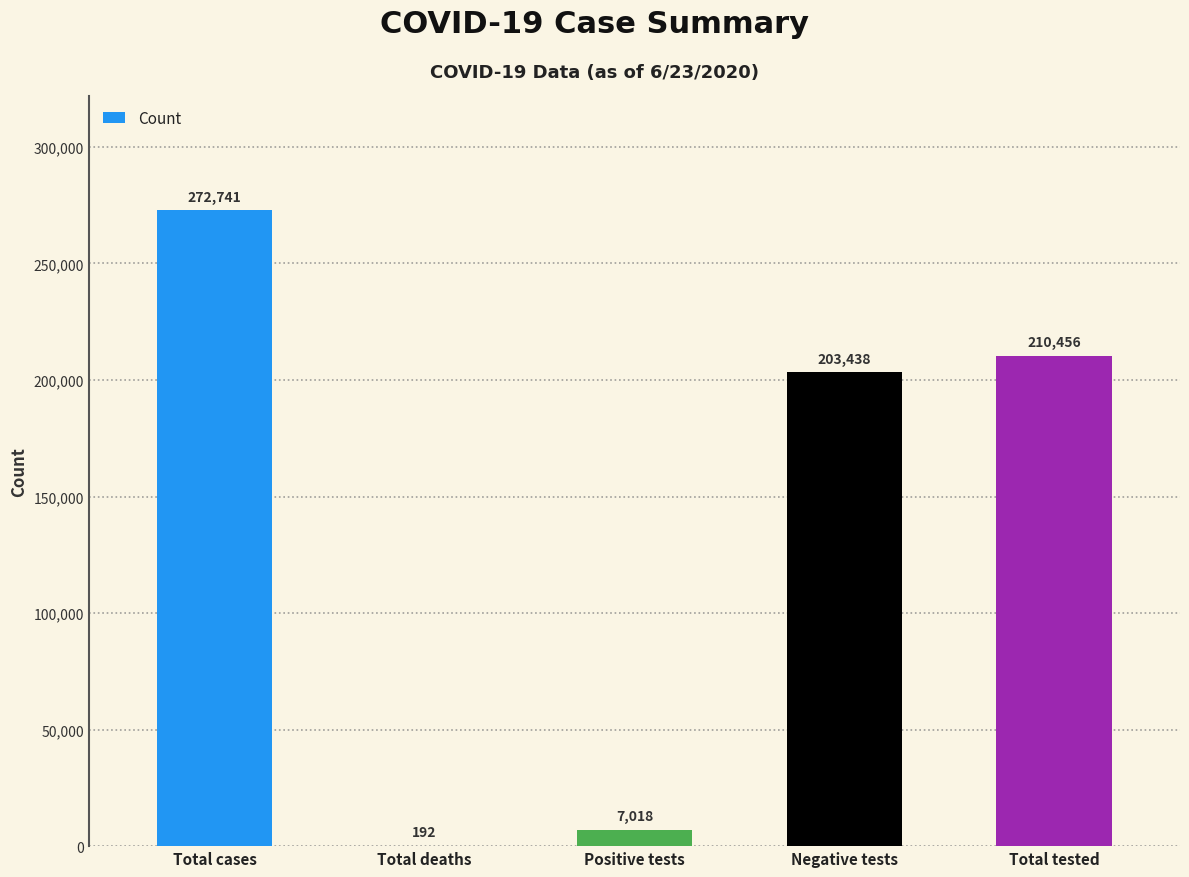

At which category does the chart reach its peak across all series?

Total cases